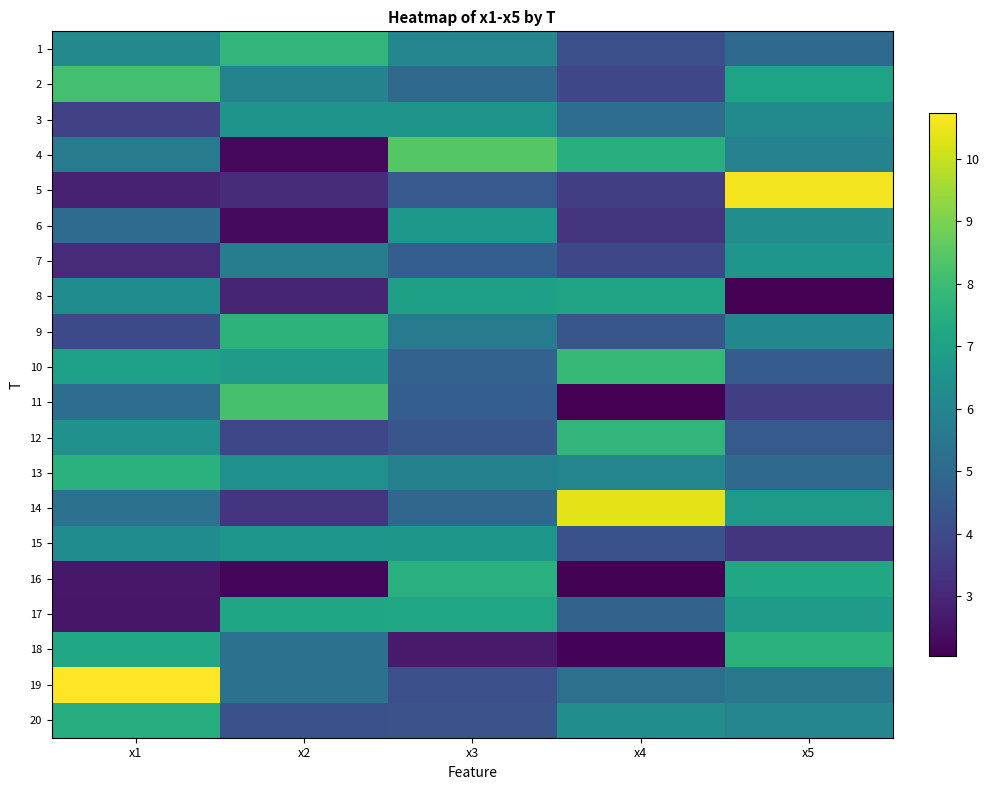

Reading left to right, what are all the values shown in this chart?

1: x1=6.1	x2=7.8	x3=6.1	x4=4.2	x5=5.0
2: x1=8.1	x2=5.9	x3=5.1	x4=3.9	x5=7.1
3: x1=3.7	x2=6.5	x3=6.6	x4=5.1	x5=6.2
4: x1=5.6	x2=2.2	x3=8.4	x4=7.5	x5=5.9
5: x1=2.9	x2=3.1	x3=4.5	x4=3.7	x5=10.6
6: x1=5.1	x2=2.3	x3=6.7	x4=3.4	x5=6.3
7: x1=3.1	x2=5.7	x3=4.6	x4=3.9	x5=6.6
8: x1=6.3	x2=2.9	x3=7.0	x4=7.1	x5=2.0
9: x1=4.0	x2=7.7	x3=5.7	x4=4.4	x5=6.1
10: x1=7.0	x2=6.8	x3=4.8	x4=7.9	x5=4.6
11: x1=5.2	x2=8.2	x3=4.6	x4=2.1	x5=3.6
12: x1=6.4	x2=3.9	x3=4.4	x4=7.8	x5=4.5
13: x1=7.6	x2=6.4	x3=5.9	x4=6.0	x5=5.0
14: x1=5.3	x2=3.4	x3=4.9	x4=10.4	x5=6.7
15: x1=6.2	x2=6.6	x3=6.6	x4=4.2	x5=3.4
16: x1=2.6	x2=2.2	x3=7.6	x4=2.1	x5=7.3
17: x1=2.6	x2=7.2	x3=7.2	x4=4.8	x5=6.8
18: x1=7.2	x2=5.3	x3=2.7	x4=2.1	x5=7.6
19: x1=10.7	x2=5.3	x3=4.2	x4=5.2	x5=5.5
20: x1=7.5	x2=4.2	x3=4.3	x4=6.3	x5=6.0